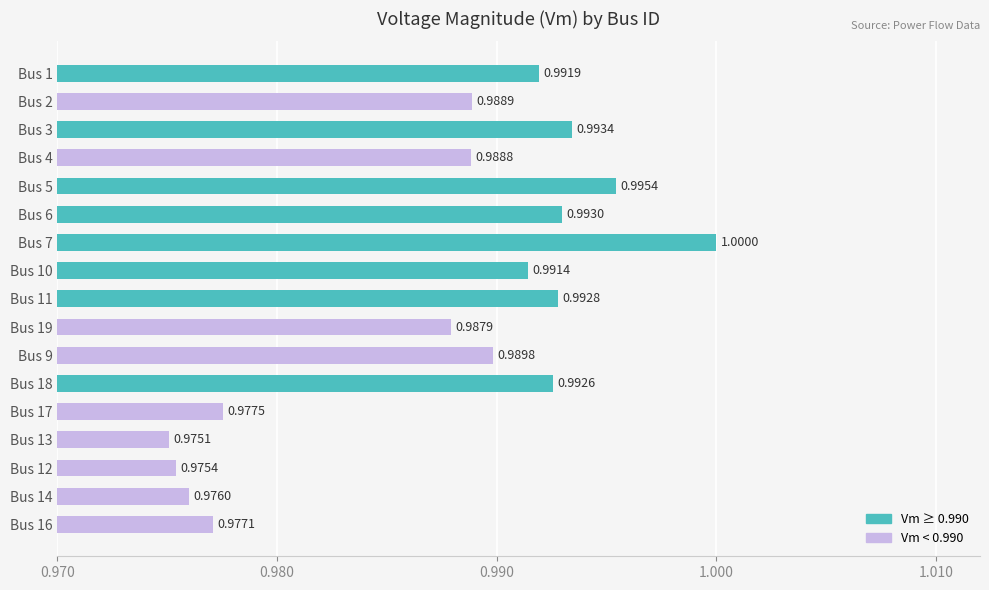

List the labels in order of value, smallest first.

Bus 13, Bus 12, Bus 14, Bus 16, Bus 17, Bus 19, Bus 4, Bus 2, Bus 9, Bus 10, Bus 1, Bus 18, Bus 11, Bus 6, Bus 3, Bus 5, Bus 7